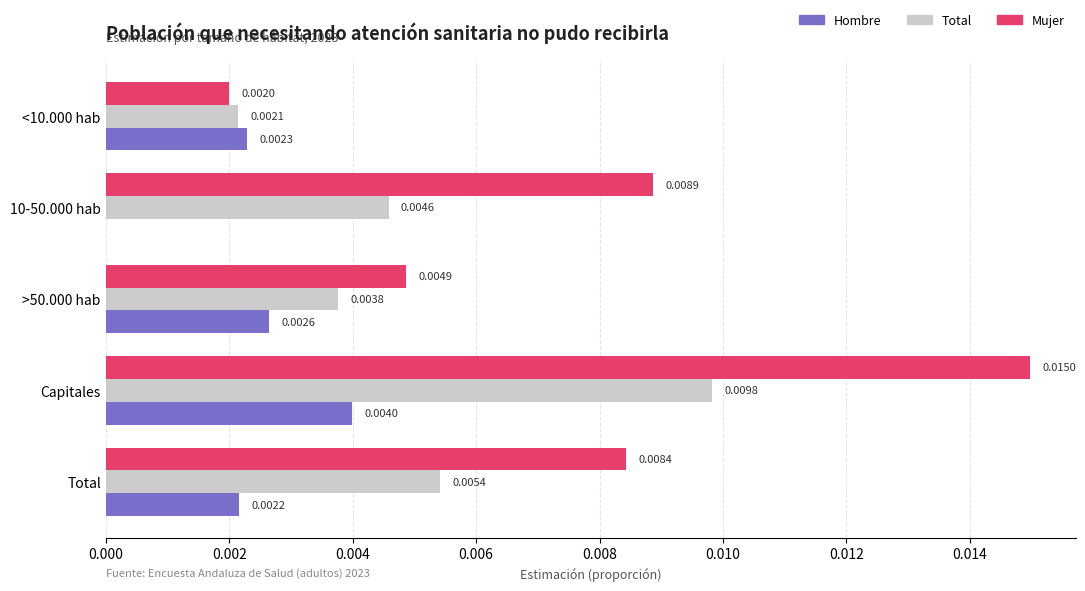

Which series changed the most between <10.000 hab and Total?

Mujer